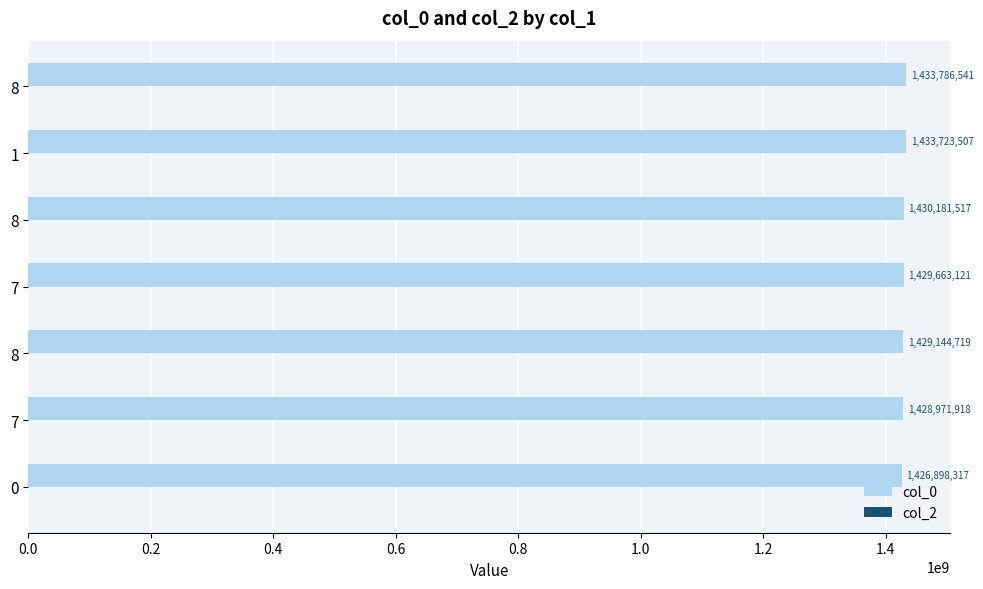

Does the chart contain any negative values?

No